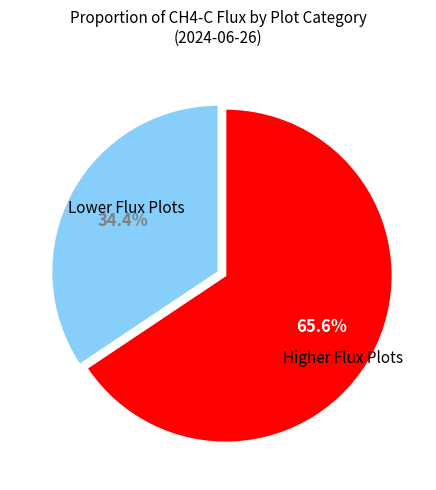

Is there any slice that represents more than half of the pie?

Yes